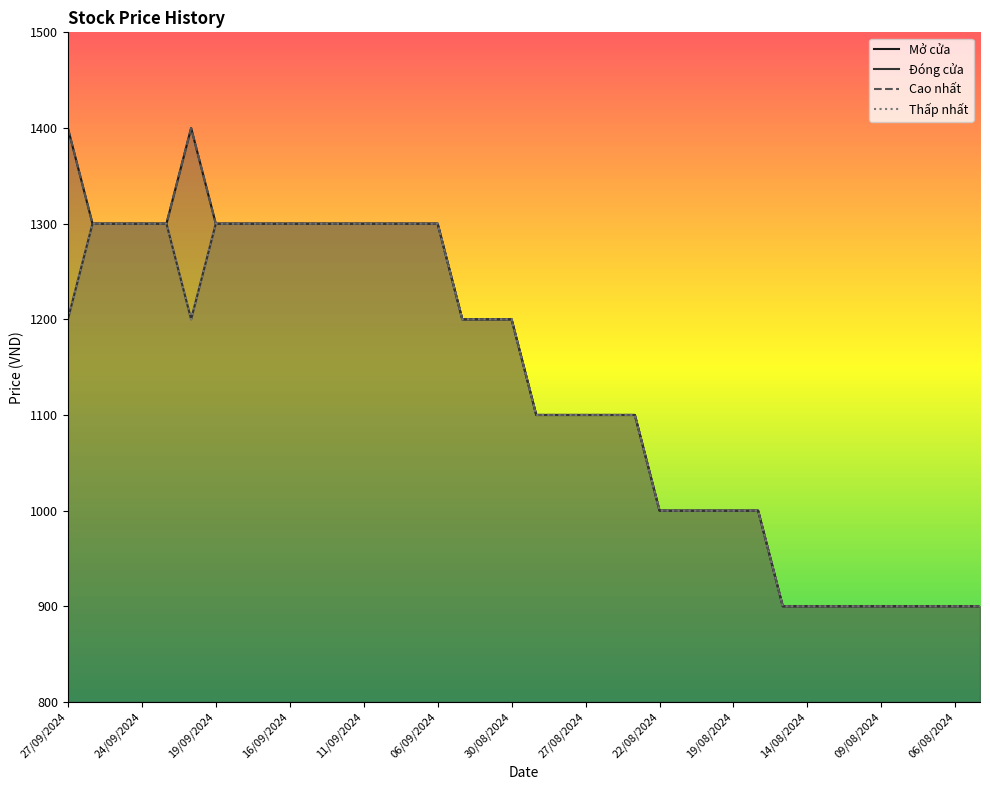

Is it true that Mở cửa equals 1000 at 22/08/2024?

True